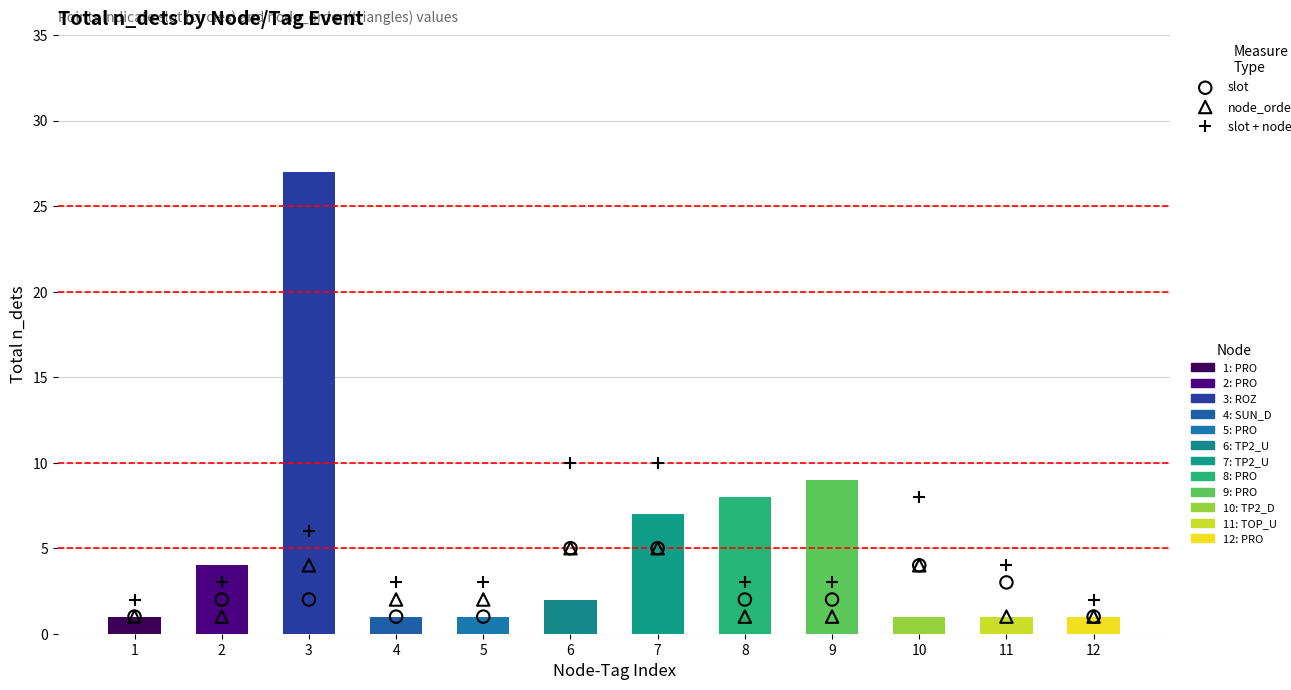

Which series has the largest total across all categories?

slot + node_order